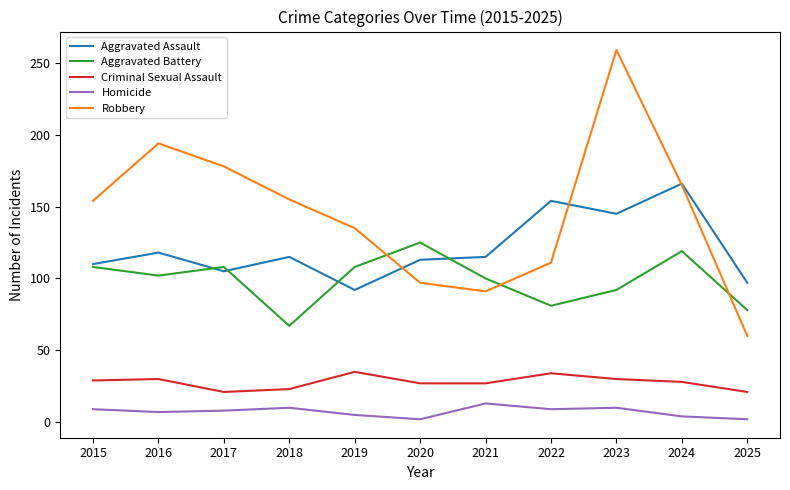

At 2016, list the series in order from smallest to largest.

Homicide, Criminal Sexual Assault, Aggravated Battery, Aggravated Assault, Robbery